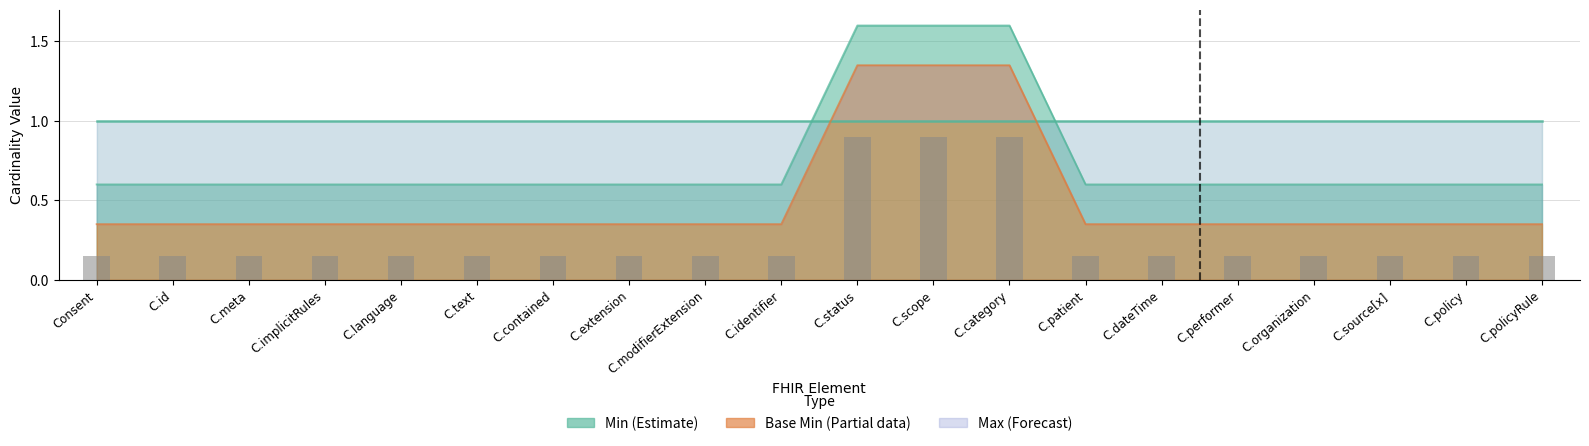

What is the average value?

0.3